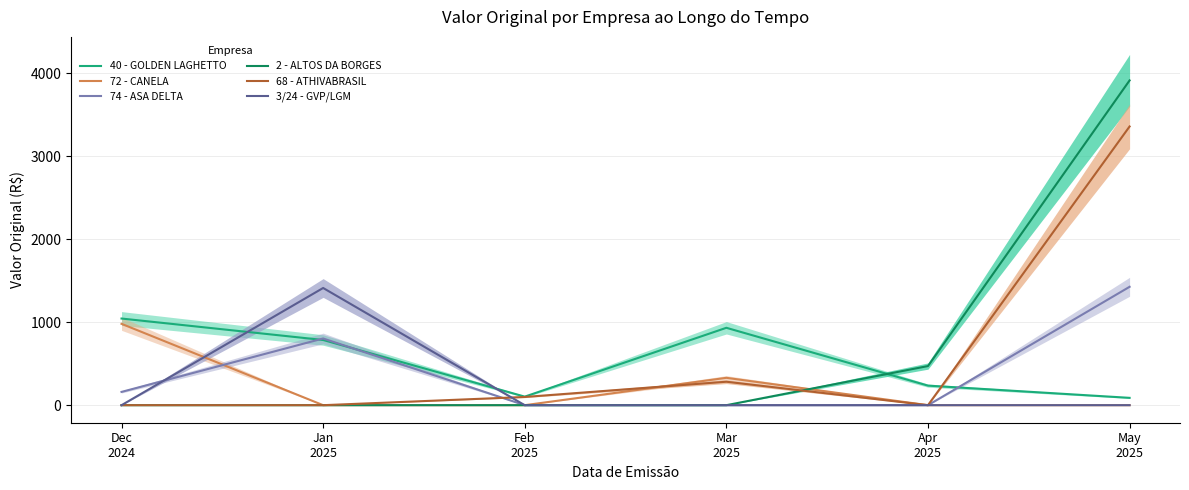

What is the difference between the second highest and second lowest values in the 40 - GOLDEN LAGHETTO series?

829.7